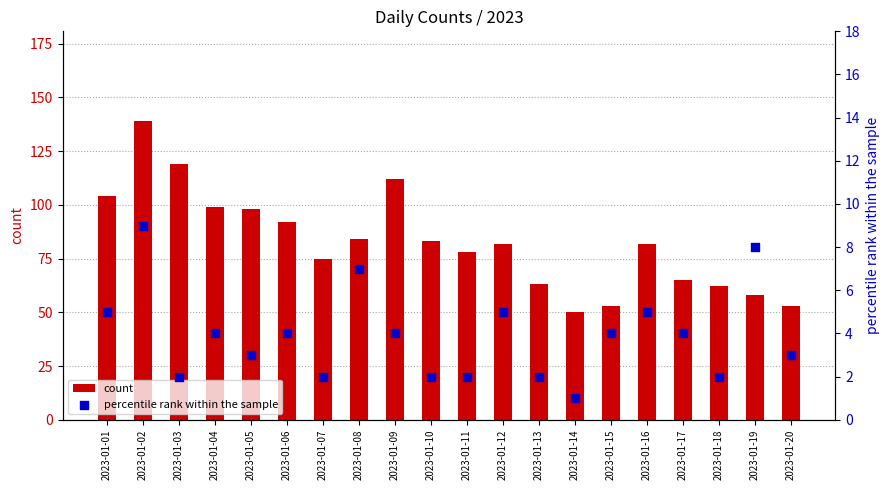

What is the total value across all series at 2023-01-08?

91